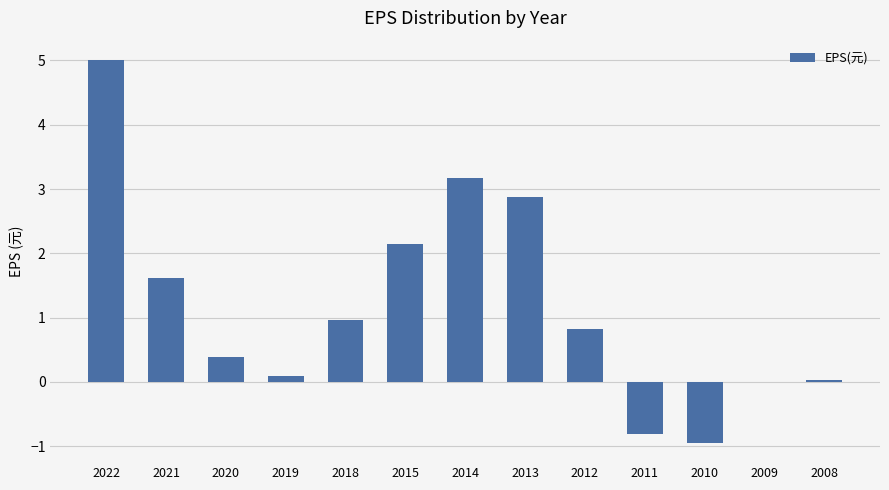

What is the sum of the values at 2018 and 2009?

1.0